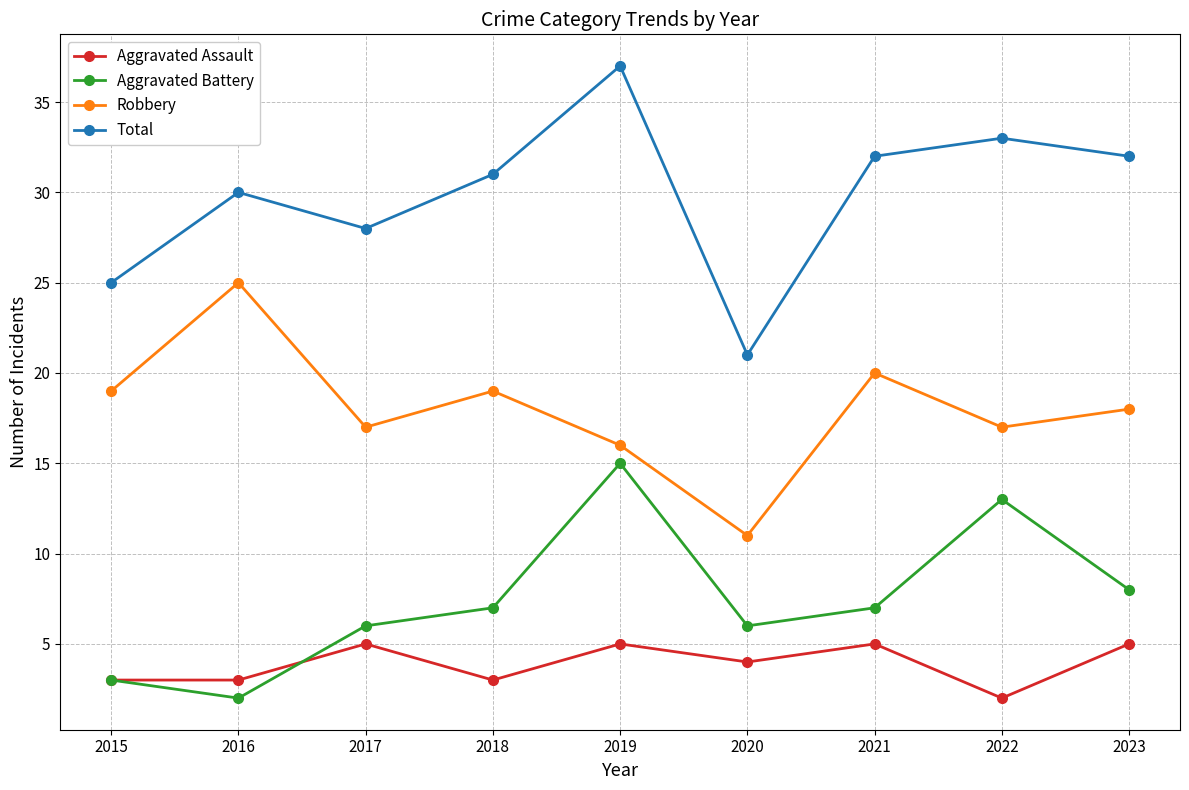

Does the chart display data point markers on the line(s)?

Yes